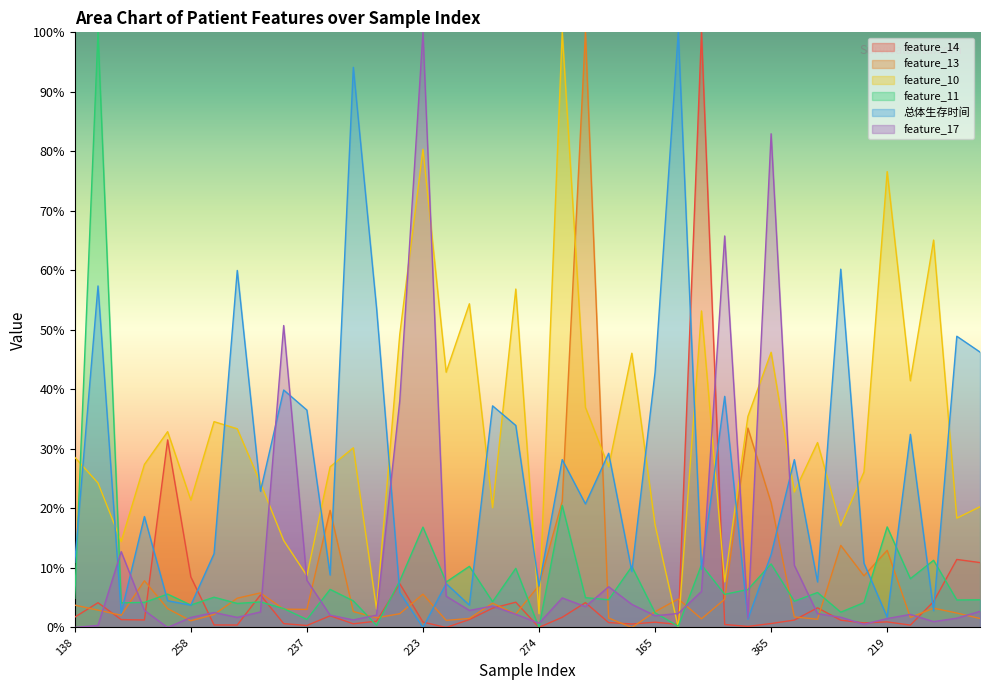

Reading right to left, extract all data points from this chart.

feature_14: 10.9	11.4	4.3	0.4	0.9	0.8	1.2	3.3	1.2	0.7	0.2	0.5	100.0	0.5	0.9	0.6	0.8	4.2	1.7	0.0	4.2	3.2	1.3	0.0	0.9	7.4	1.1	0.6	2.0	0.3	0.6	5.5	0.4	0.4	8.5	31.5	1.3	1.3	4.2	1.7
feature_13: 1.5	2.4	3.2	1.7	13.0	8.7	13.8	1.4	1.8	21.0	33.5	4.7	1.5	4.8	2.7	0.0	1.6	100.0	21.2	7.1	2.3	4.1	1.5	1.2	5.6	2.3	1.6	2.7	19.7	3.0	3.1	5.8	4.9	2.2	1.1	3.2	7.9	2.1	2.9	3.8
feature_10: 20.3	18.4	65.1	41.5	76.6	26.1	17.1	31.1	22.8	46.2	35.5	7.7	53.2	0.0	17.3	46.1	27.0	37.0	100.0	2.3	56.9	20.1	54.4	42.9	80.4	49.2	3.1	30.2	27.0	8.7	14.6	24.3	33.4	34.6	21.4	32.9	27.4	14.5	24.3	28.6
feature_11: 4.7	4.6	11.3	8.2	16.9	4.2	2.6	5.9	4.4	10.7	6.4	5.6	10.5	0.2	2.5	10.2	4.7	5.0	20.5	0.0	9.9	4.3	10.3	7.6	16.9	7.8	0.4	4.5	6.4	1.4	3.2	4.3	4.0	5.1	3.8	5.6	4.2	4.1	100.0	4.9
总体生存时间: 46.3	48.9	2.8	32.5	1.7	10.8	60.2	7.7	28.2	12.3	1.4	38.8	9.8	100.0	42.9	9.4	29.3	20.8	28.2	6.9	33.9	37.2	3.8	7.4	0.0	5.9	53.7	94.1	8.8	36.5	39.9	22.9	60.0	12.4	3.8	4.5	18.6	2.4	57.4	11.0
feature_17: 2.7	1.6	1.0	2.2	1.5	0.5	1.7	2.3	10.4	83.0	1.6	65.8	6.1	2.4	2.0	3.9	6.8	3.5	5.0	0.7	2.2	3.6	2.9	5.3	100.0	38.1	2.1	1.3	2.1	7.9	50.7	2.6	1.7	2.5	1.7	0.0	2.9	12.7	0.4	0.0